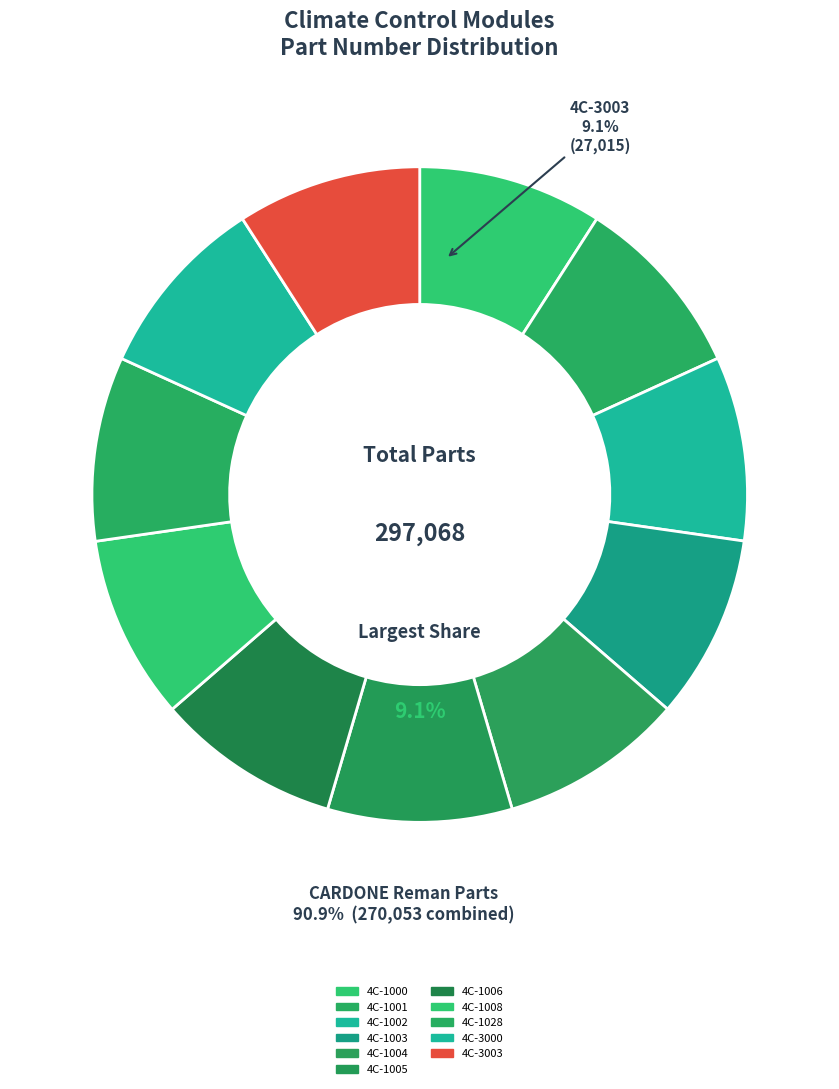

What is the ratio of the value at Climate Control Module - 4C-1006 to the value at Climate Control Module - 4C-1008?

1.0